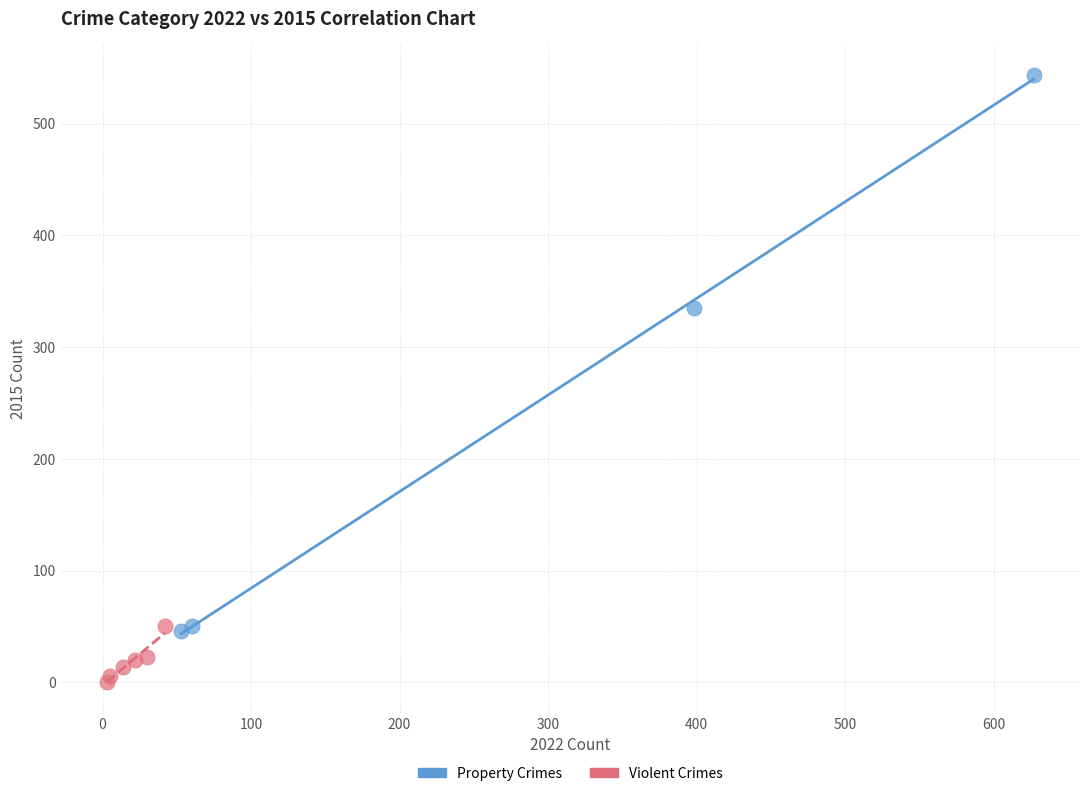

Which series has the widest spread of Y values?

Property Crimes